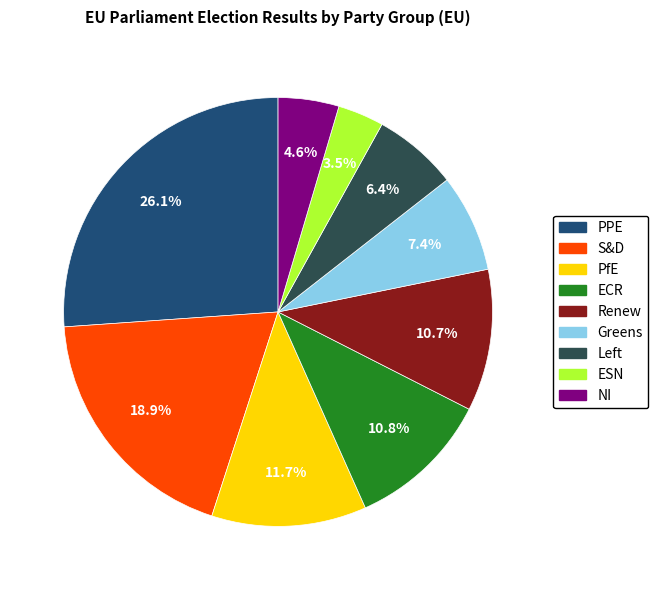

Is the sum of PPE and PfE greater than half?

No